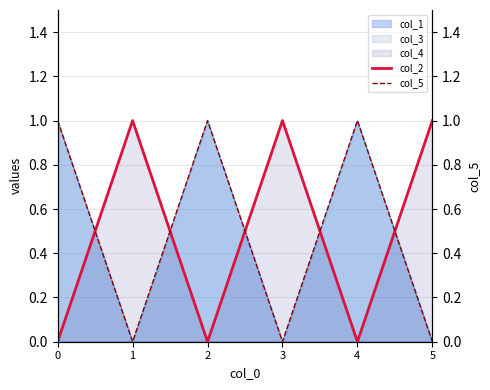

What is the spread (max minus min) of values at 4?

1